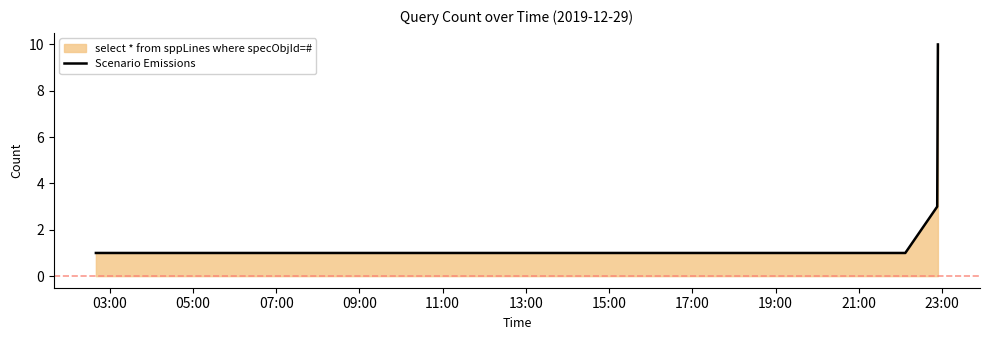

What is the difference between the maximum and minimum values?

9